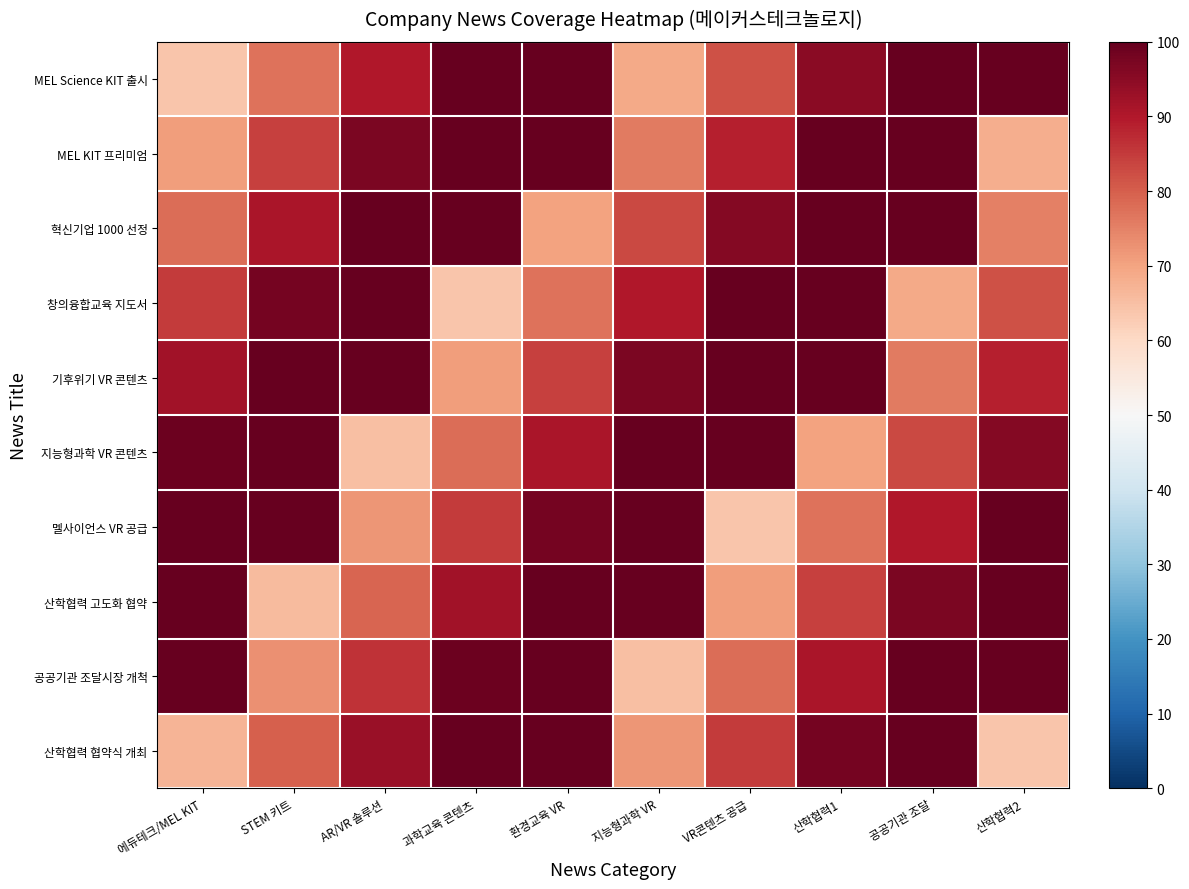

Reading left to right, what are all the values shown in this chart?

MEL Science KIT 출시: 에듀테크/MEL KIT=64	STEM 키트=77	AR/VR 솔루션=90	과학교육 콘텐츠=100	환경교육 VR=100	지능형과학 VR=69	VR콘텐츠 공급=82	산학협력1=95	공공기관 조달=100	산학협력2=100
MEL KIT 프리미엄: 에듀테크/MEL KIT=71	STEM 키트=84	AR/VR 솔루션=97	과학교육 콘텐츠=100	환경교육 VR=100	지능형과학 VR=76	VR콘텐츠 공급=89	산학협력1=100	공공기관 조달=100	산학협력2=68
혁신기업 1000 선정: 에듀테크/MEL KIT=78	STEM 키트=91	AR/VR 솔루션=100	과학교육 콘텐츠=100	환경교육 VR=70	지능형과학 VR=83	VR콘텐츠 공급=96	산학협력1=100	공공기관 조달=100	산학협력2=75
창의융합교육 지도서: 에듀테크/MEL KIT=85	STEM 키트=98	AR/VR 솔루션=100	과학교육 콘텐츠=64	환경교육 VR=77	지능형과학 VR=90	VR콘텐츠 공급=100	산학협력1=100	공공기관 조달=69	산학협력2=82
기후위기 VR 콘텐츠: 에듀테크/MEL KIT=92	STEM 키트=100	AR/VR 솔루션=100	과학교육 콘텐츠=71	환경교육 VR=84	지능형과학 VR=97	VR콘텐츠 공급=100	산학협력1=100	공공기관 조달=76	산학협력2=89
지능형과학 VR 콘텐츠: 에듀테크/MEL KIT=99	STEM 키트=100	AR/VR 솔루션=65	과학교육 콘텐츠=78	환경교육 VR=91	지능형과학 VR=100	VR콘텐츠 공급=100	산학협력1=70	공공기관 조달=83	산학협력2=96
멜사이언스 VR 공급: 에듀테크/MEL KIT=100	STEM 키트=100	AR/VR 솔루션=72	과학교육 콘텐츠=85	환경교육 VR=98	지능형과학 VR=100	VR콘텐츠 공급=64	산학협력1=77	공공기관 조달=90	산학협력2=100
산학협력 고도화 협약: 에듀테크/MEL KIT=100	STEM 키트=66	AR/VR 솔루션=79	과학교육 콘텐츠=92	환경교육 VR=100	지능형과학 VR=100	VR콘텐츠 공급=71	산학협력1=84	공공기관 조달=97	산학협력2=100
공공기관 조달시장 개척: 에듀테크/MEL KIT=100	STEM 키트=73	AR/VR 솔루션=86	과학교육 콘텐츠=99	환경교육 VR=100	지능형과학 VR=65	VR콘텐츠 공급=78	산학협력1=91	공공기관 조달=100	산학협력2=100
산학협력 협약식 개최: 에듀테크/MEL KIT=67	STEM 키트=80	AR/VR 솔루션=93	과학교육 콘텐츠=100	환경교육 VR=100	지능형과학 VR=72	VR콘텐츠 공급=85	산학협력1=98	공공기관 조달=100	산학협력2=64